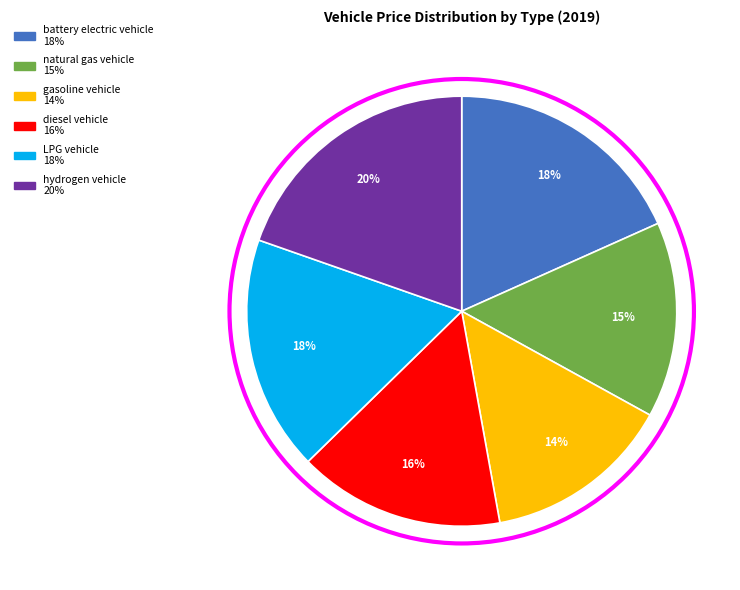

True or false: battery electric vehicle accounts for 26% of the total.

False